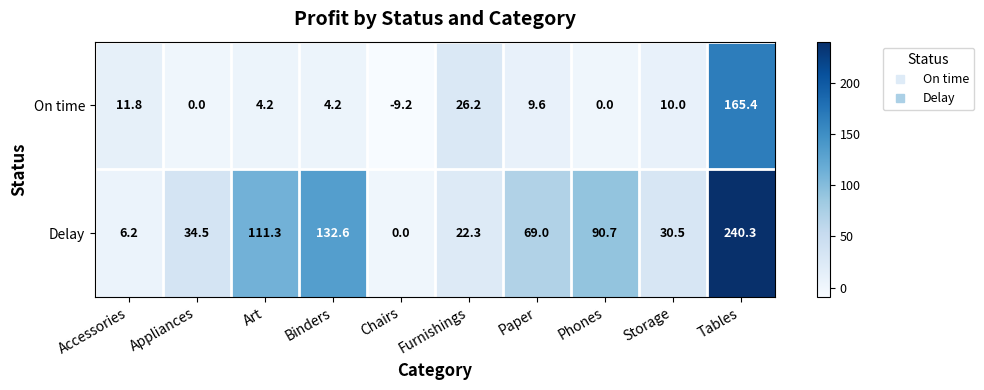

What is the total value across all series at Tables?

405.7